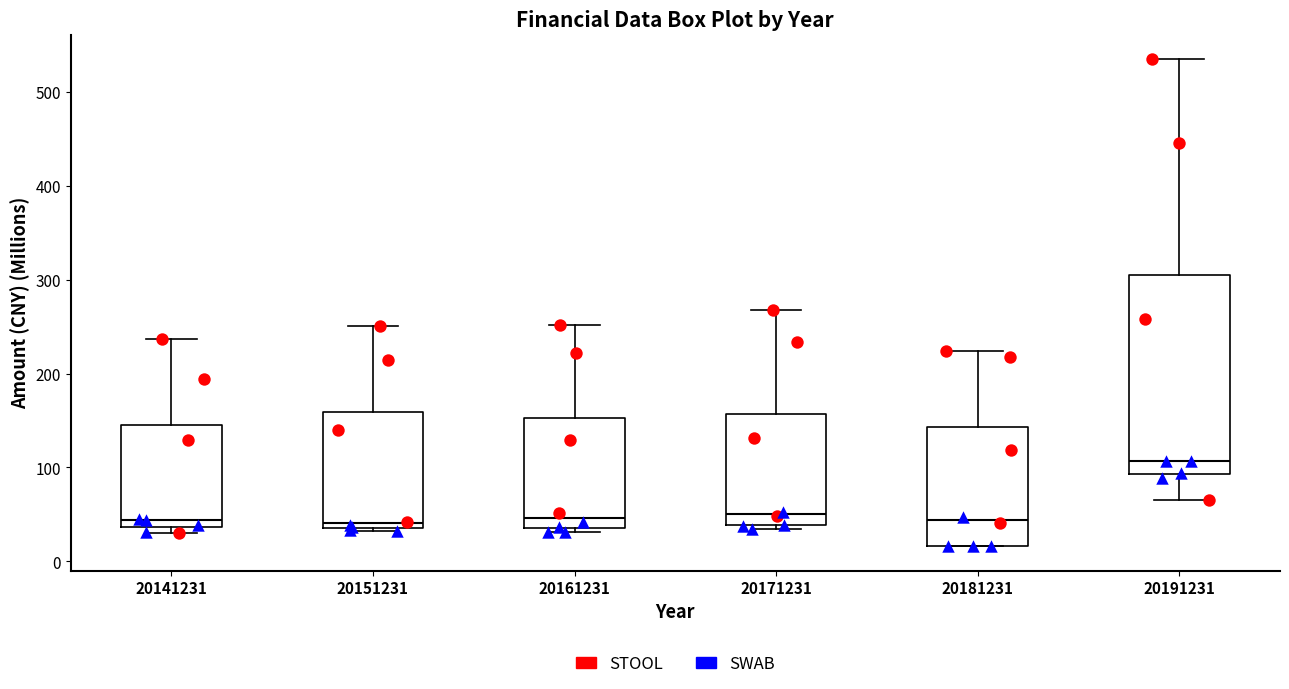

Reading left to right, read every box against the y-axis: the position of its median line, the range the box covers, and the ends of its whiskers. The values are not printed on the chart, so give them approximately, as read against the axis.

20141231: median 40 (just above the box's lower edge), box 40 to 150, whiskers 30 to 240
20151231: median 40 (just above the box's lower edge), box 40 to 160, whiskers 30 to 250
20161231: median 50, box 40 to 150, whiskers 30 to 250
20171231: median 50, box 40 to 160, whiskers 30 to 270
20181231: median 40, box 20 to 140, whiskers 20 to 220
20191231: median 110, box 90 to 300, whiskers 60 to 530